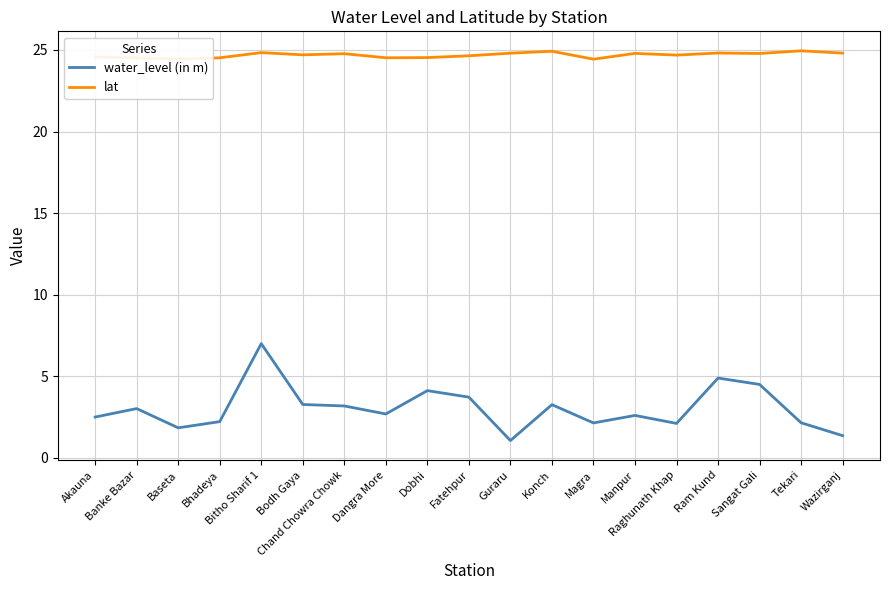

Does the chart display data point markers on the line(s)?

No